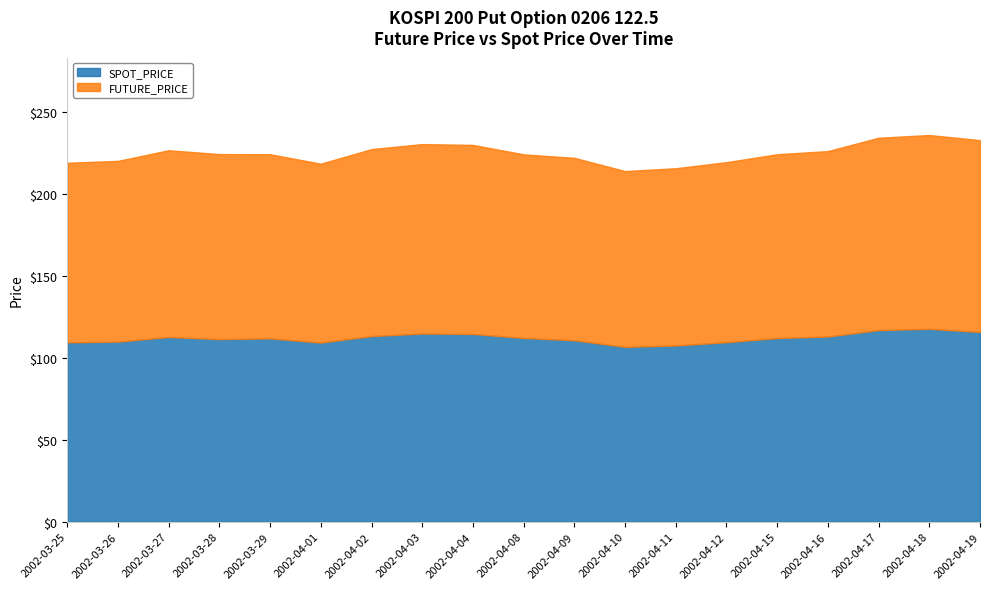

Where do FUTURE_PRICE and SPOT_PRICE first cross each other?

2002-03-29 and 2002-04-01